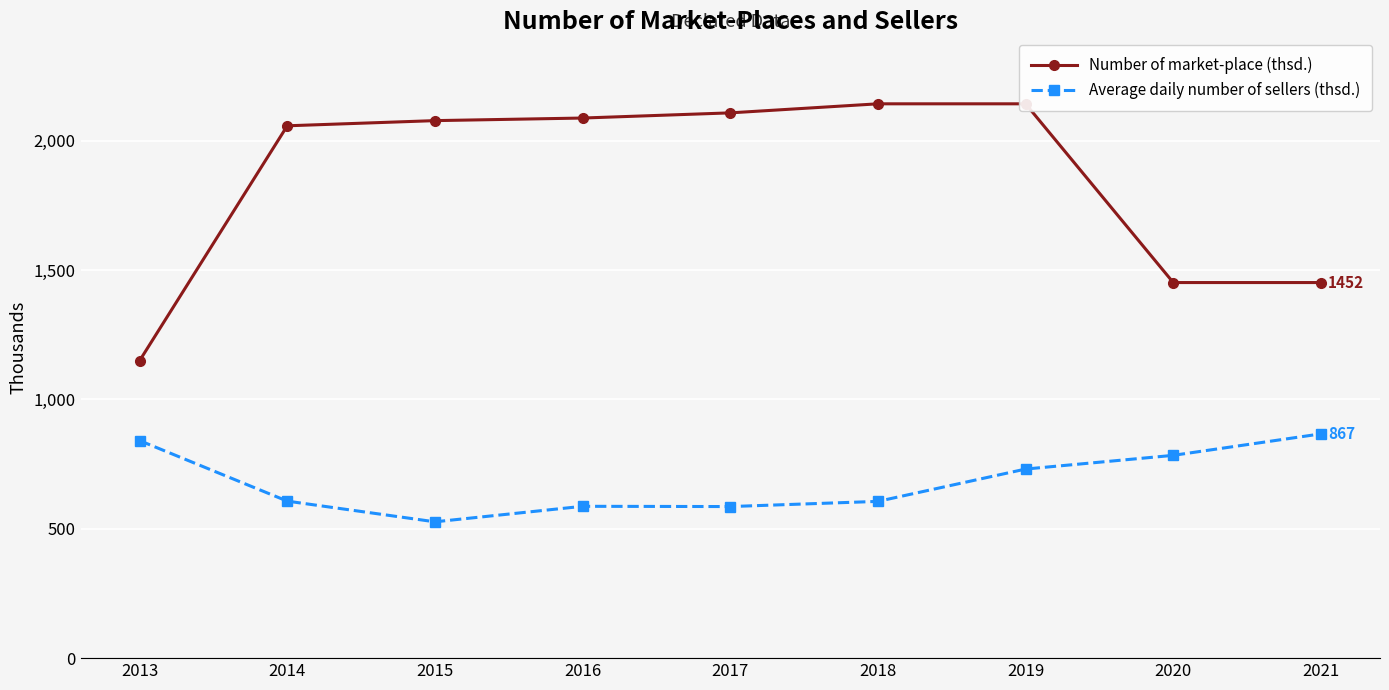

What is the average value of the Number of market-place (thsd.) series?

1852